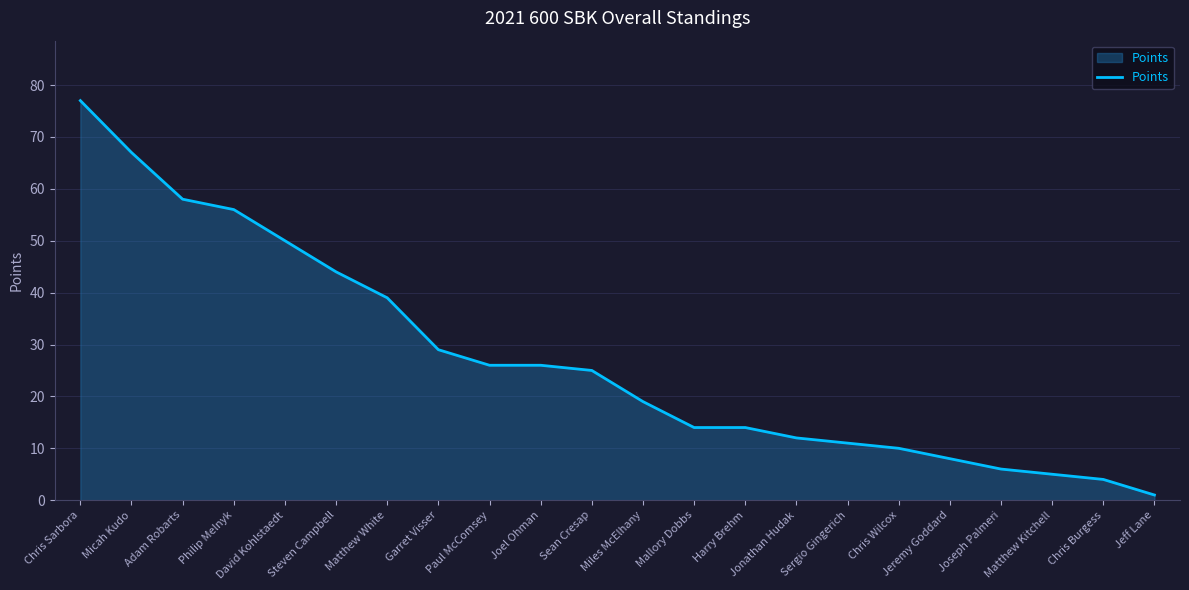

At which category does the chart reach its minimum across all series?

Jeff Lane